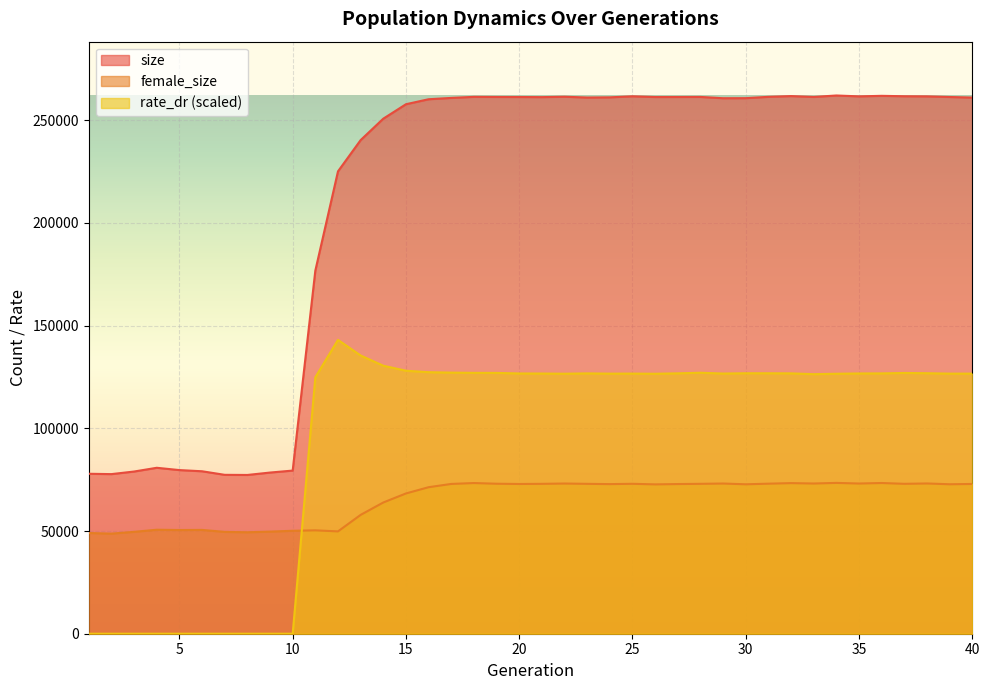

How many lines are shown in the chart?

3